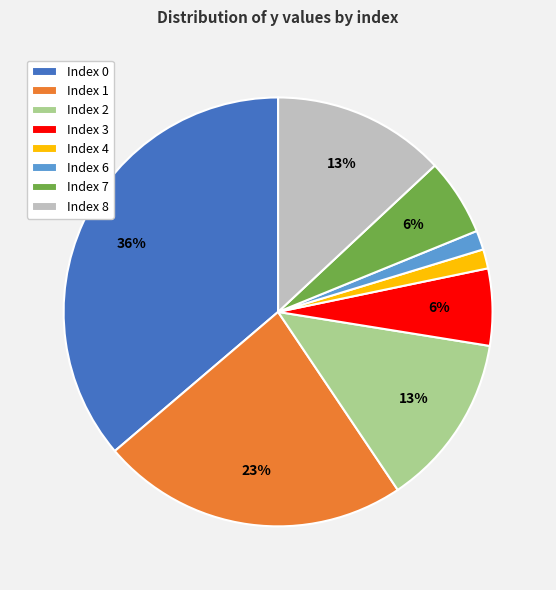

What is the ratio of the value at Index 2 to the value at Index 8?

1.0